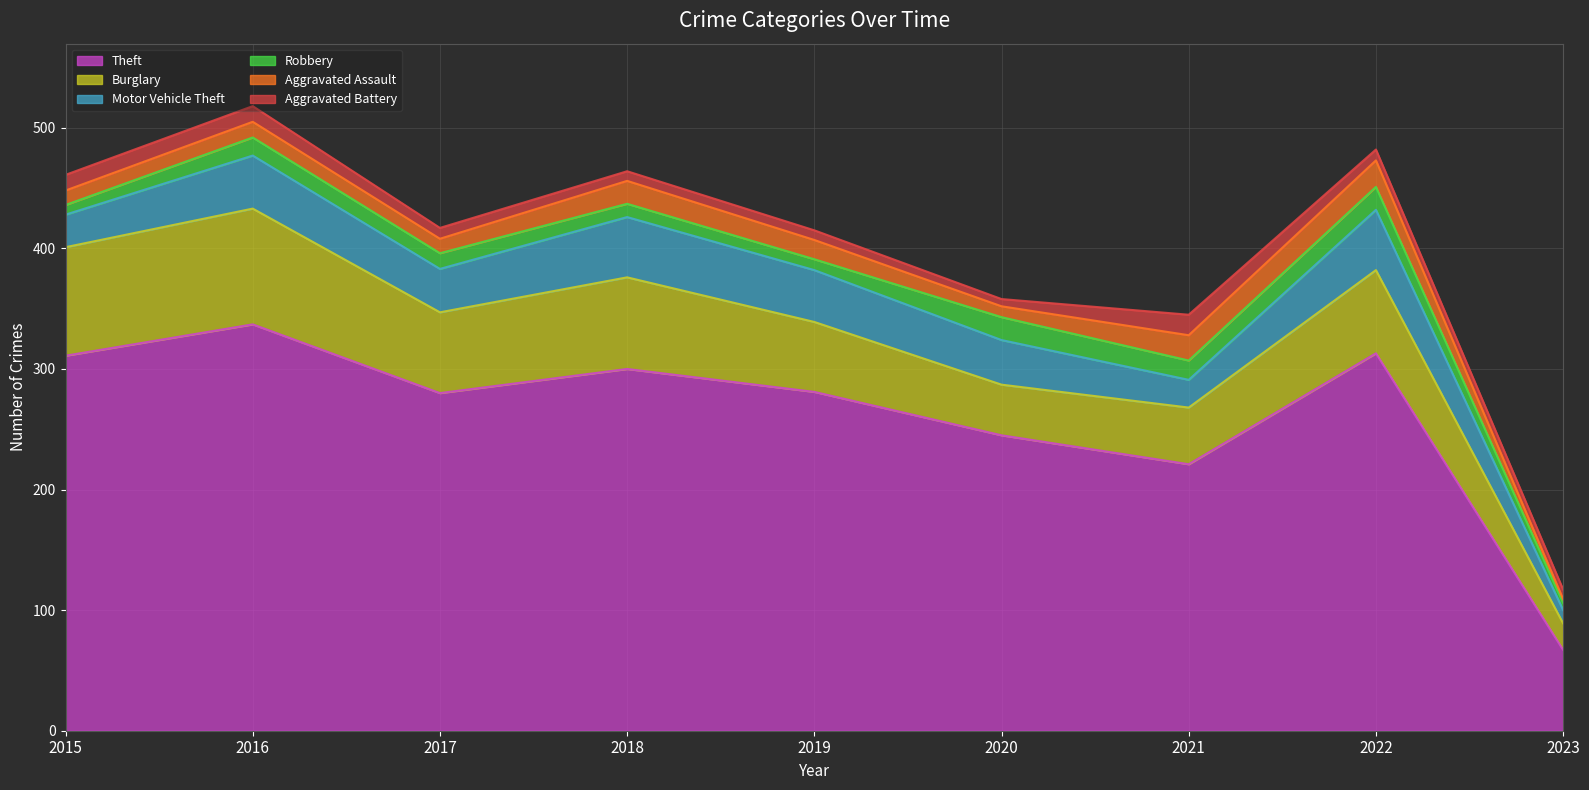

What is the value of the Theft point at the 4th from the left?

300